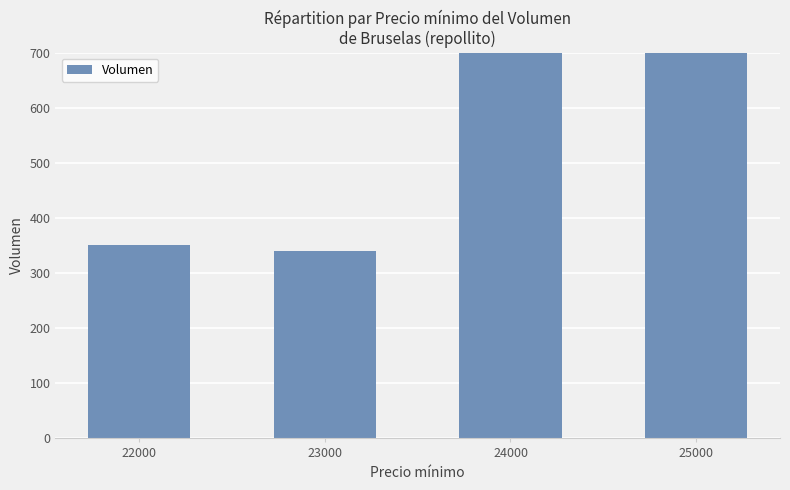

The chart shows a value of 350 at 22000. True or false?

True